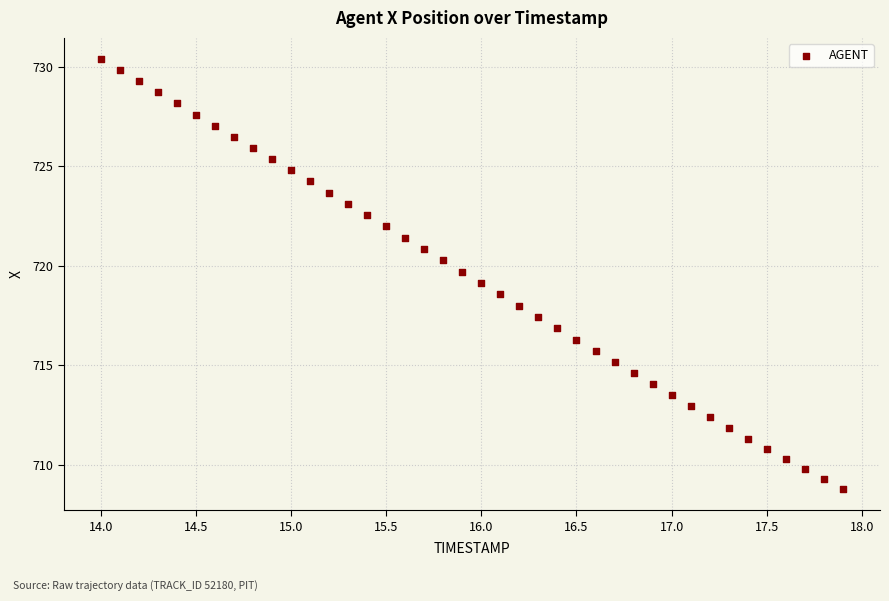

What is the range of X values (max minus min)?

3.9